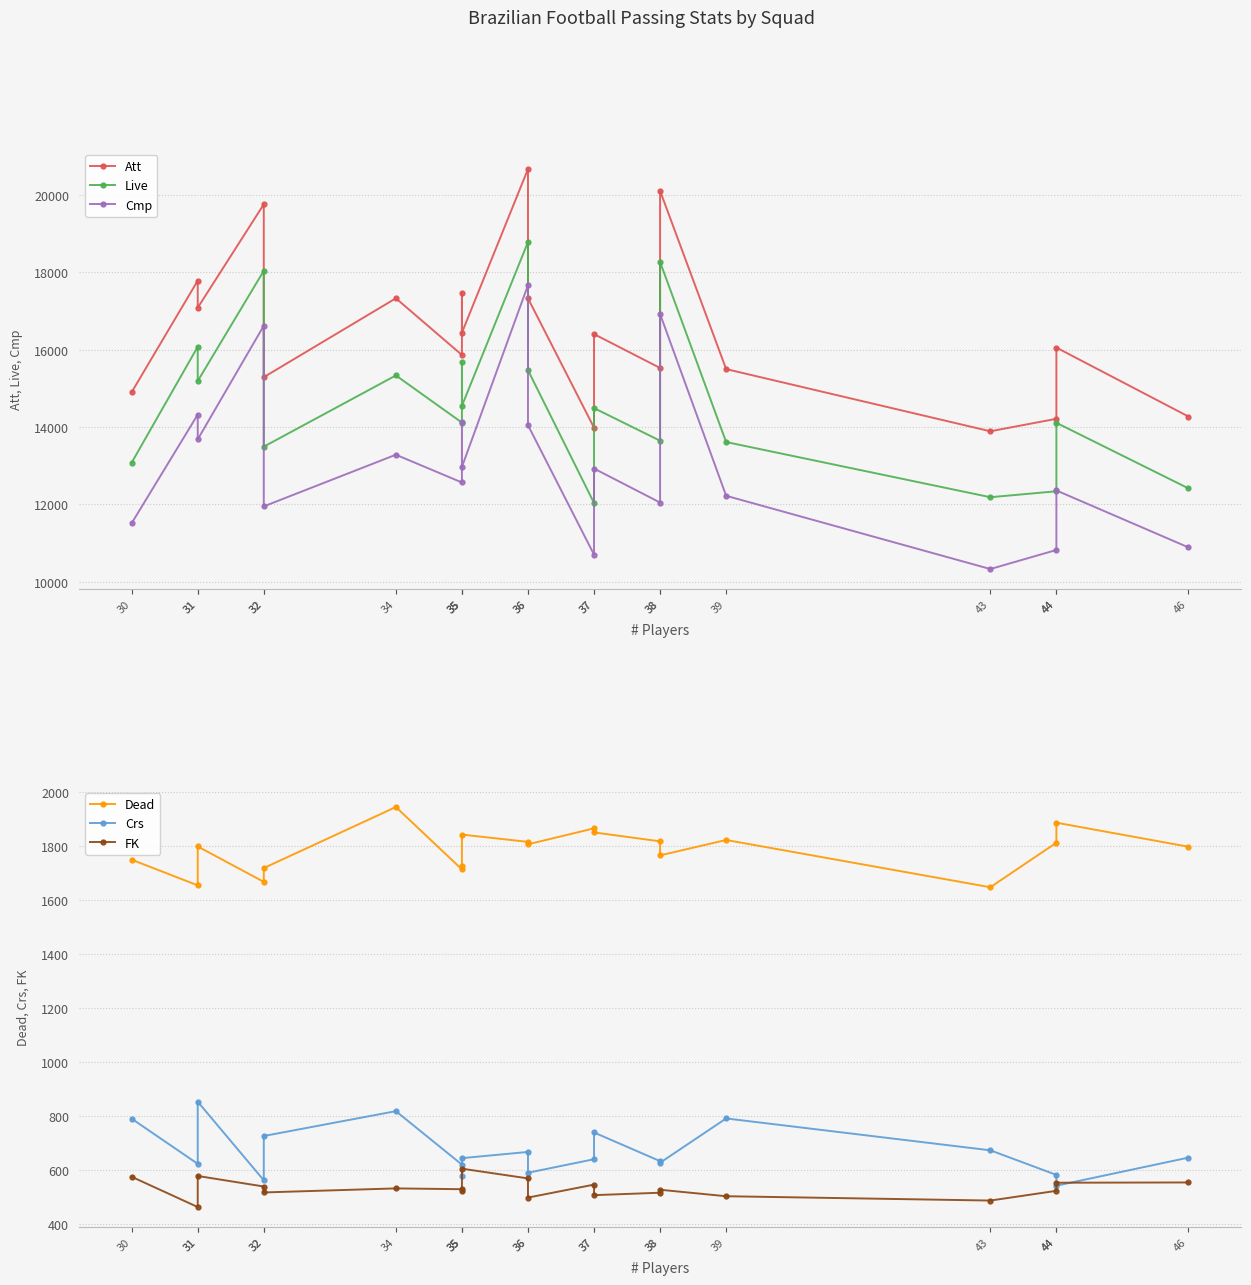

Which category has the highest value across all series?

36